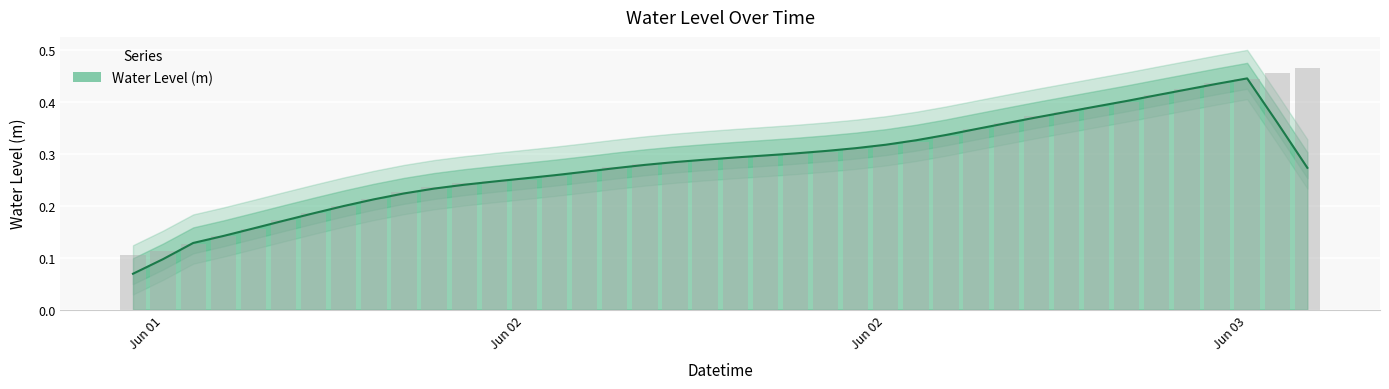

True or false: the data shows 0.2 at 2025-06-02 19:00:00.

False